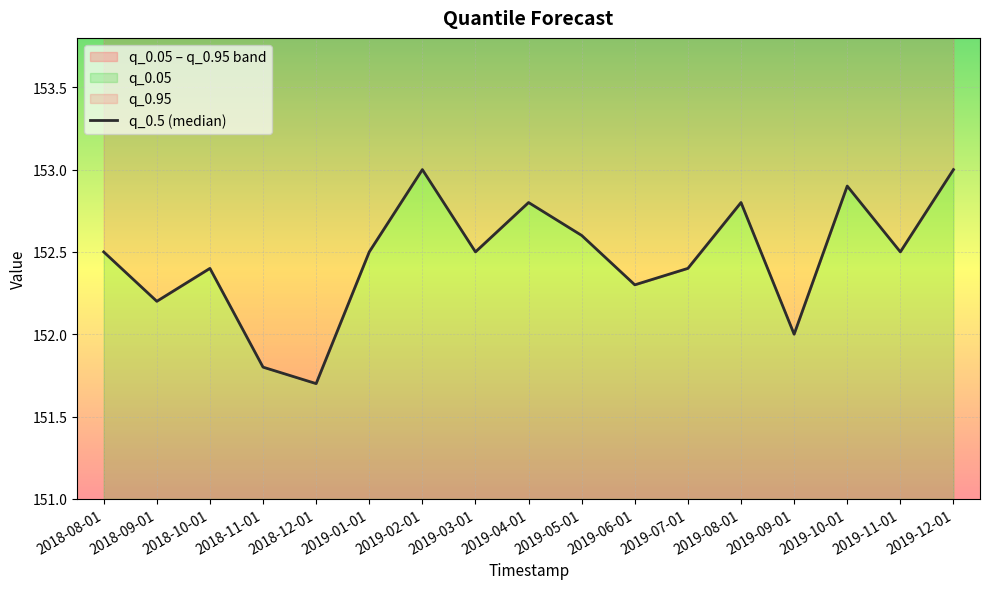

What is the difference between the values at 2019-02-01 and 2019-10-01?

0.1